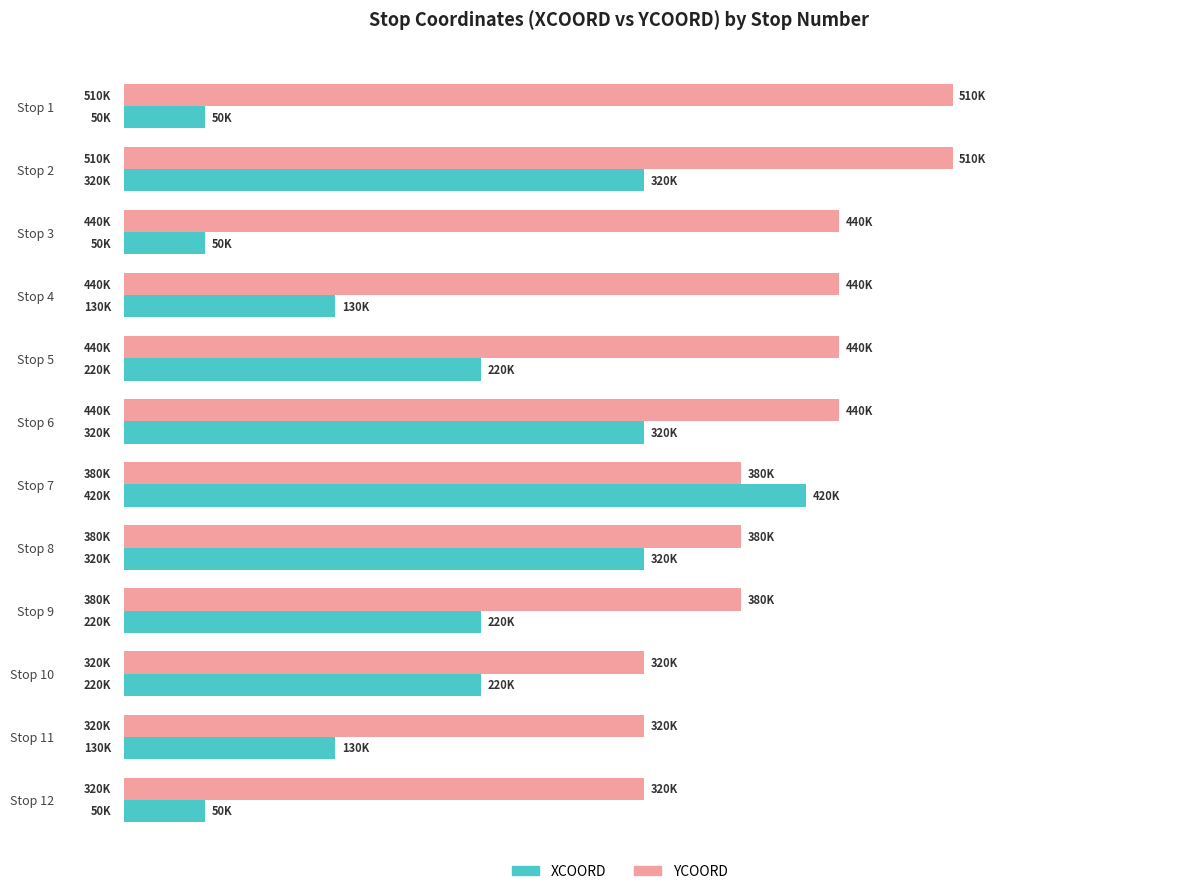

What are all the series names shown in the legend?

XCOORD, YCOORD